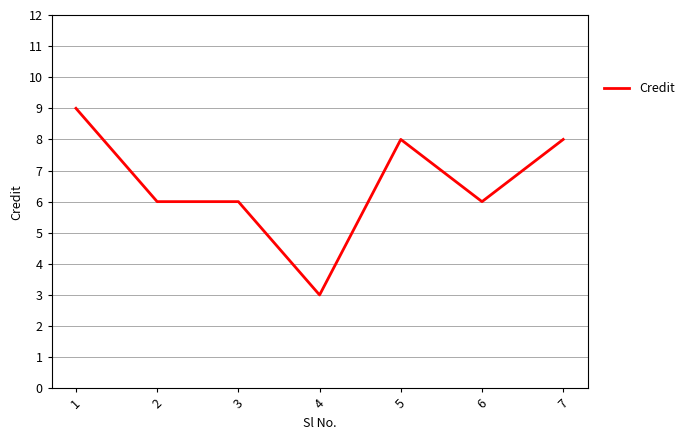

Which has a higher value, 4 or 3?

3